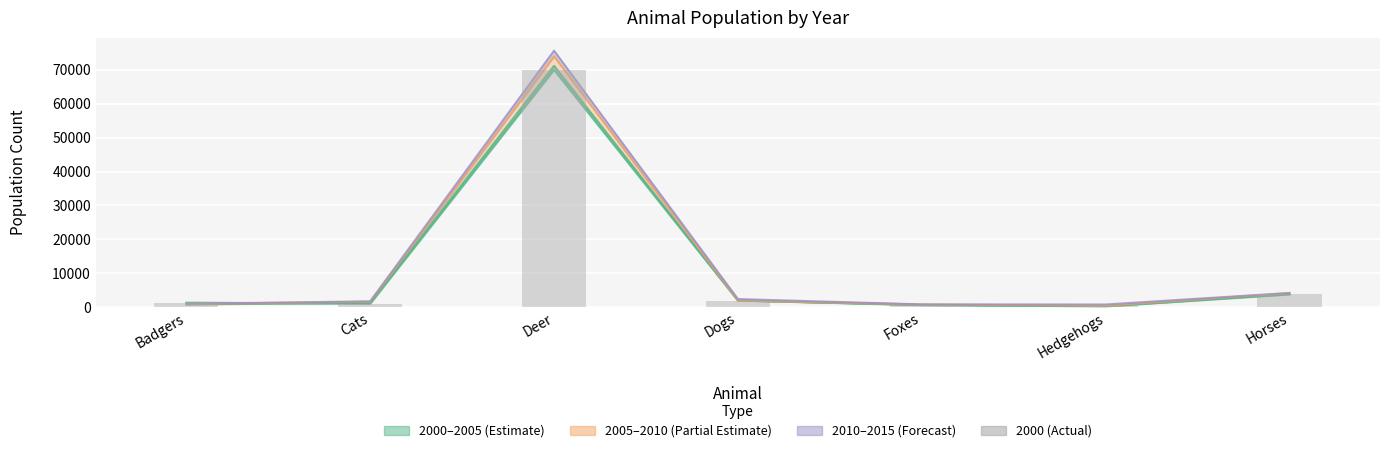

What position from the right is Deer?

5